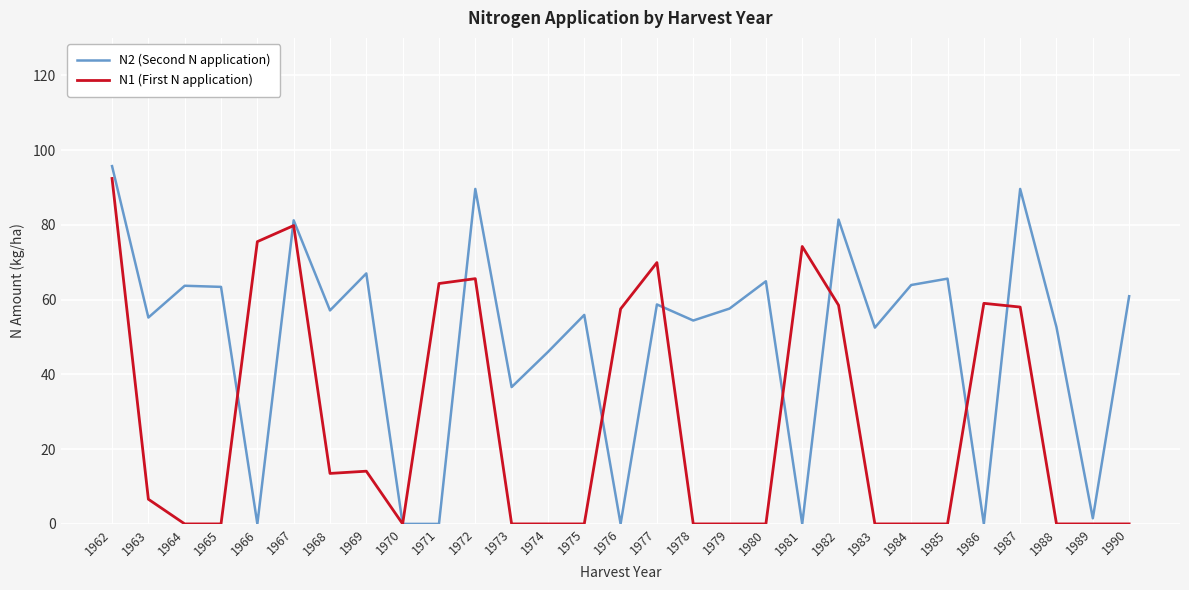

What is the maximum value shown in the chart?

95.7